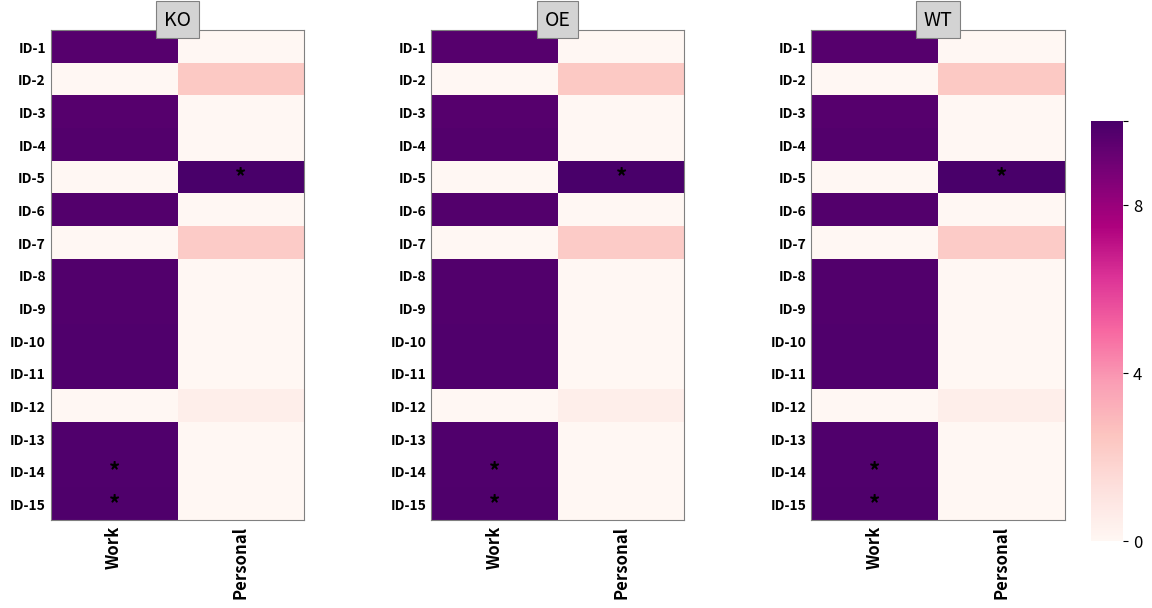

What is the highest value of the ID-6 series?

9.7